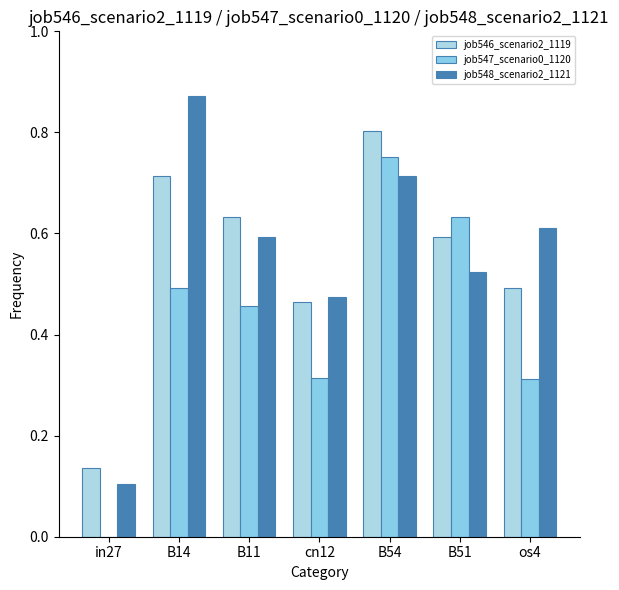

How many values in job547_scenario0_1120 are above zero?

6